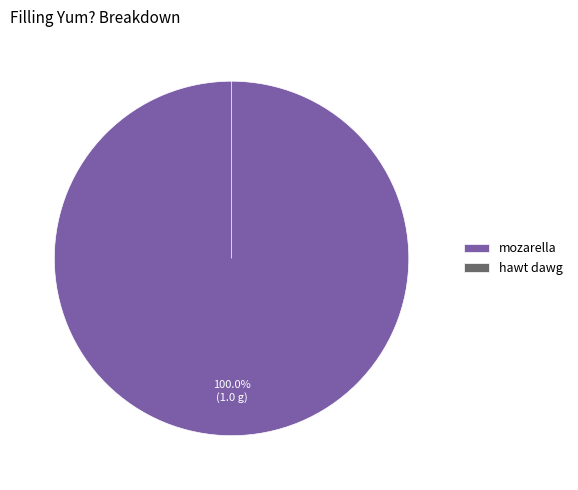

To the nearest percent, what is the difference between the hawt dawg and mozarella slice percentages?

100%